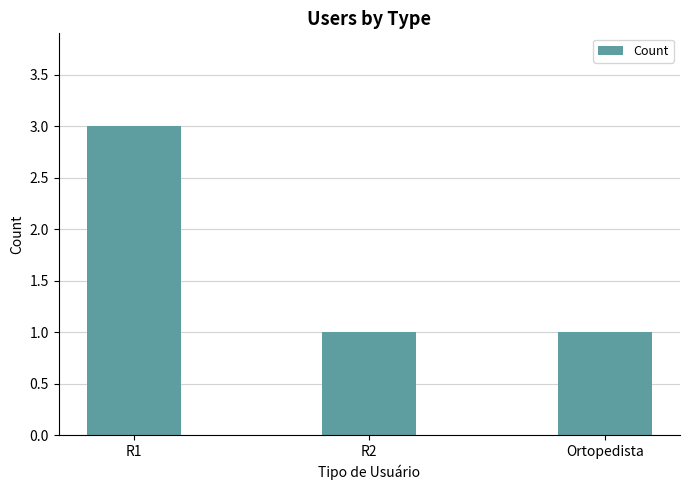

What position from the right is R1?

3